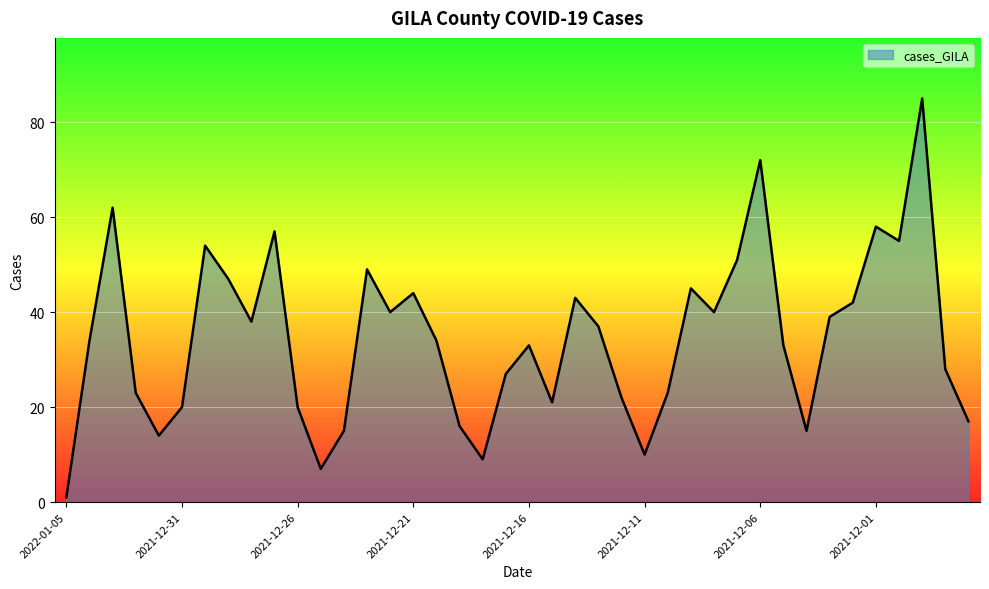

What is the greatest value displayed?

85